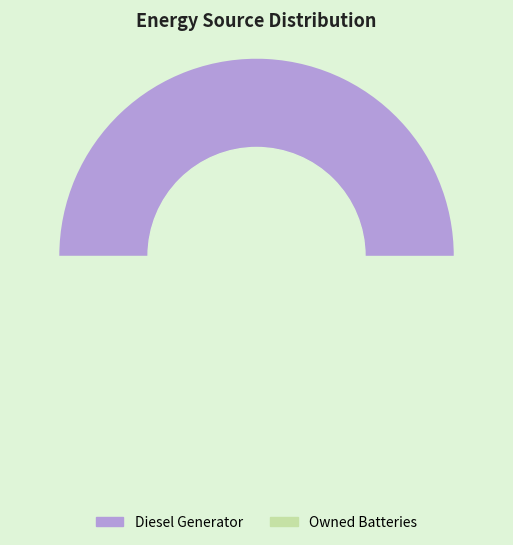

To the nearest percent, what percentage of the pie is Diesel Generator?

52%